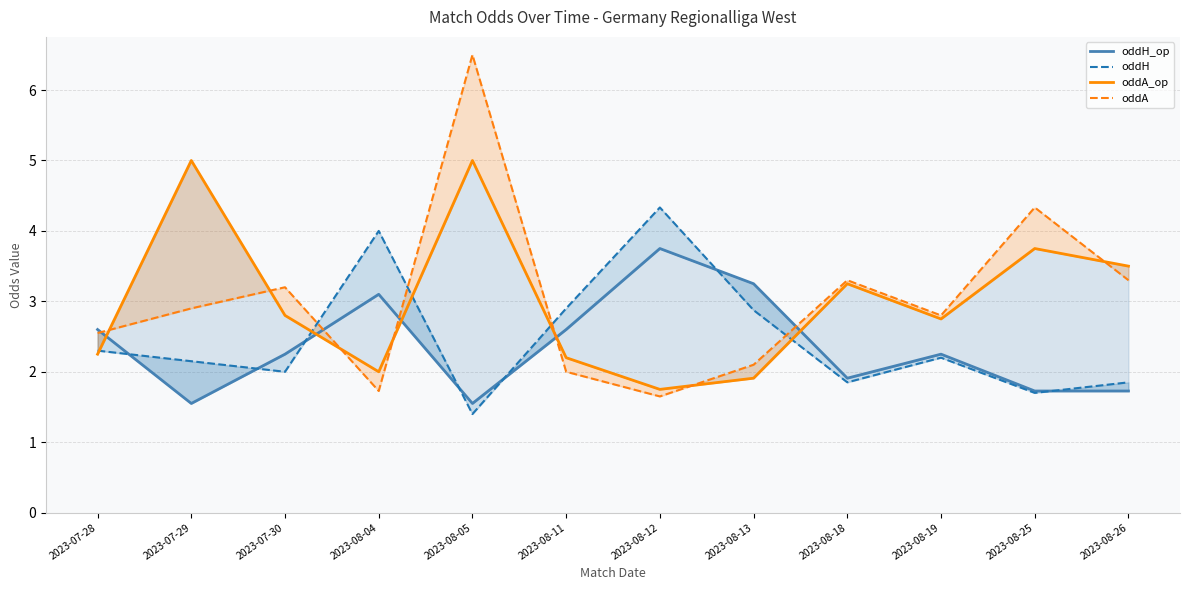

Does the chart display data point markers on the line(s)?

No